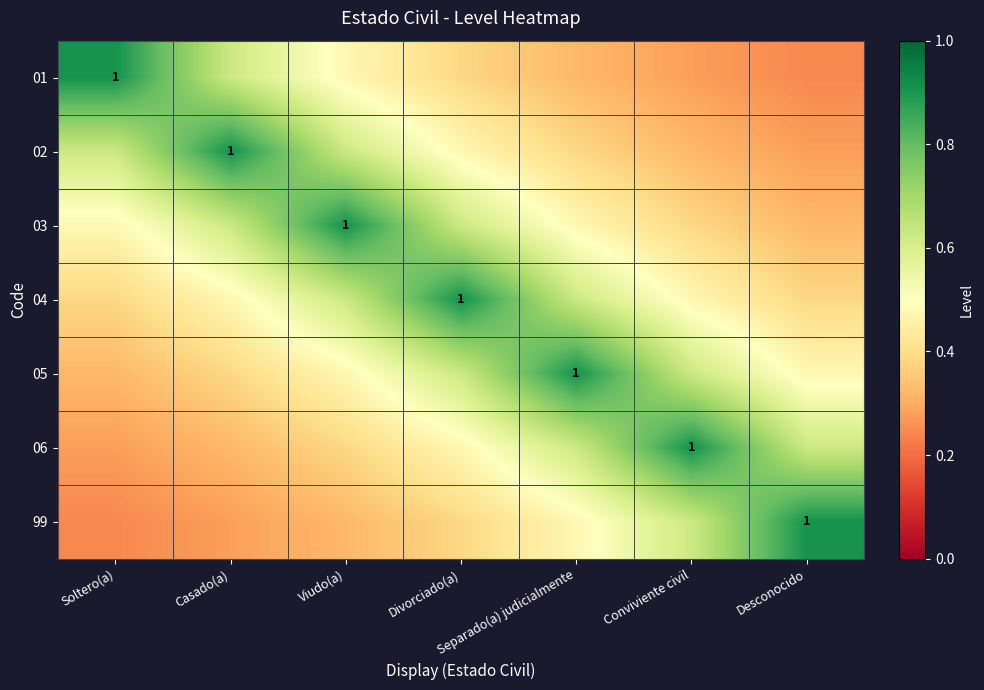

What is the average value of the 03 series?

0.5